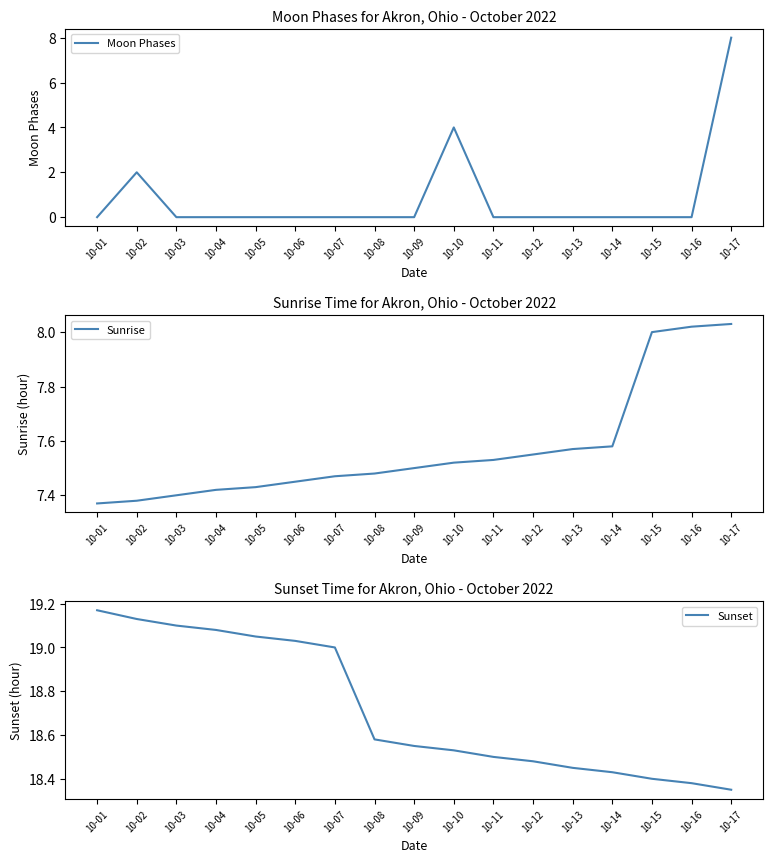

Is it true that Moon Phases equals 0.0 at 10-09?

True